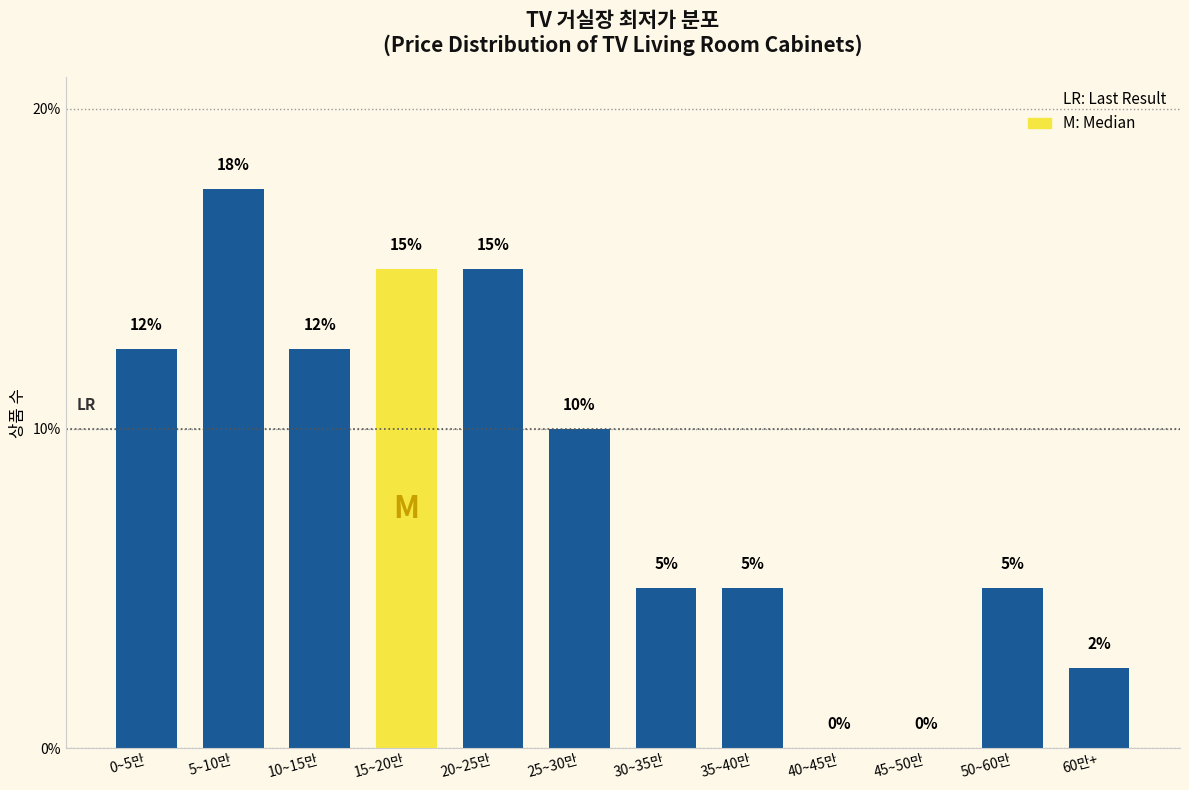

What is the greatest value displayed?

17.5